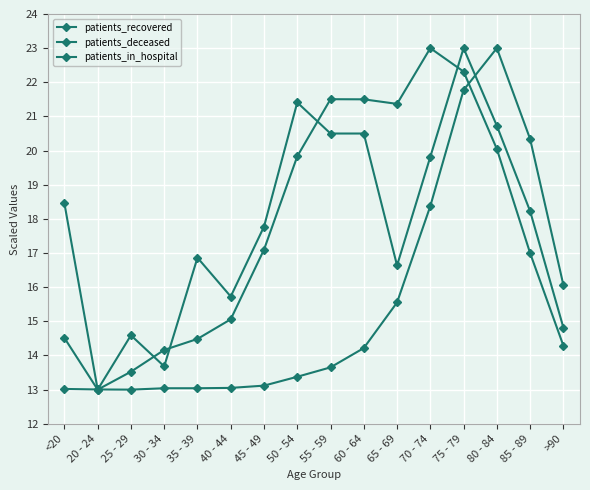

How many interior local valleys does the patients_deceased series have?

1